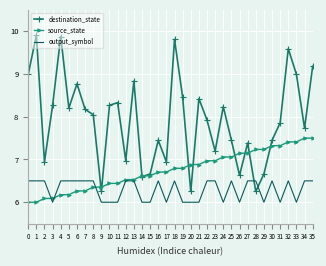

At 18, list the series in order from largest to smallest.

destination_state, source_state, output_symbol